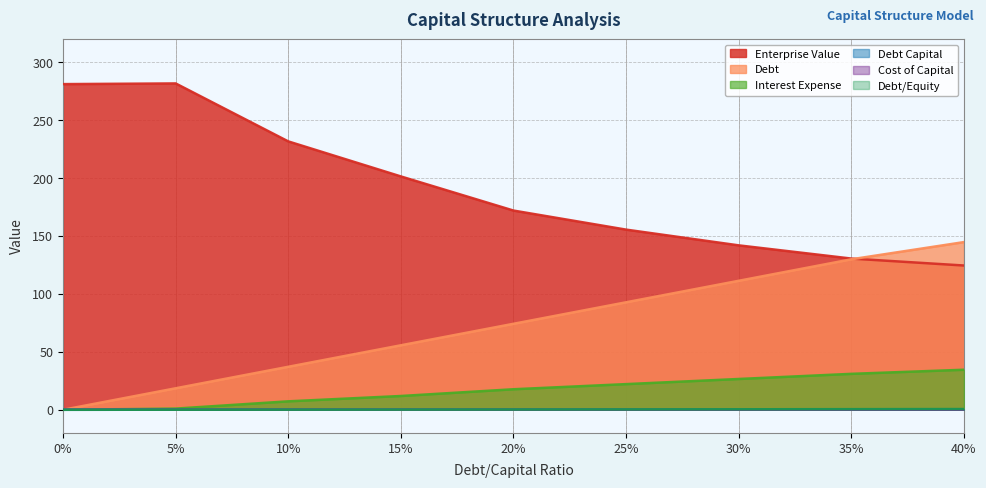

What is the difference between the second highest and minimum values in the enterprise_value series?

156.6